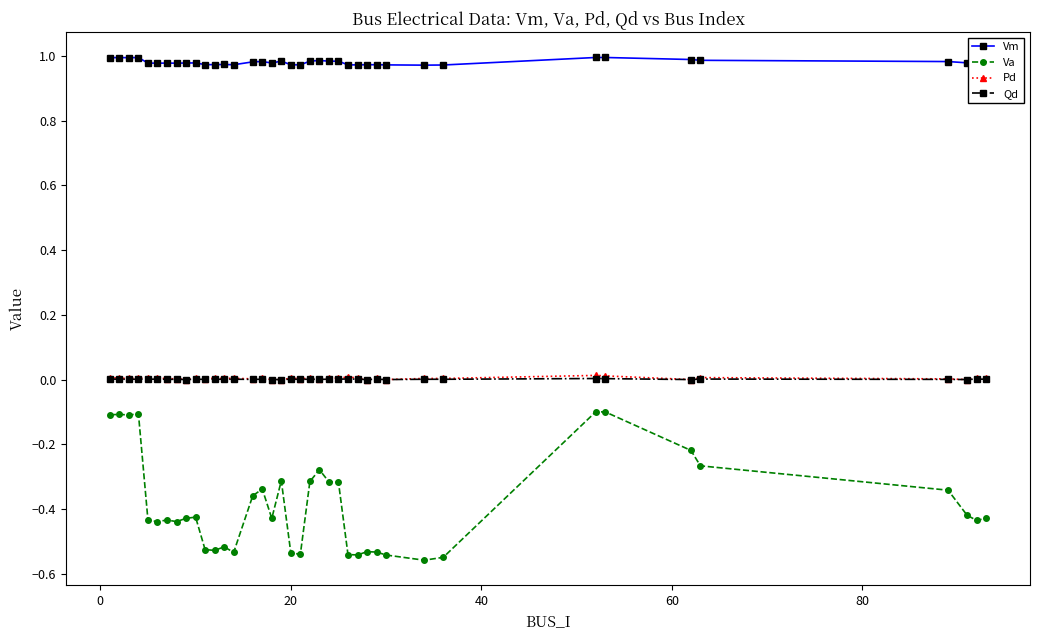

True or false: Pd has more than 0 interior local peaks.

True